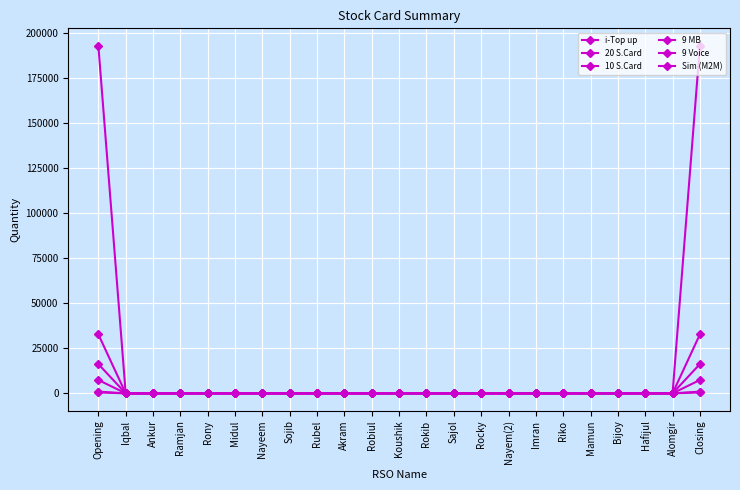

Is it true that Sim (M2M) equals 0 at Ramjan?

True